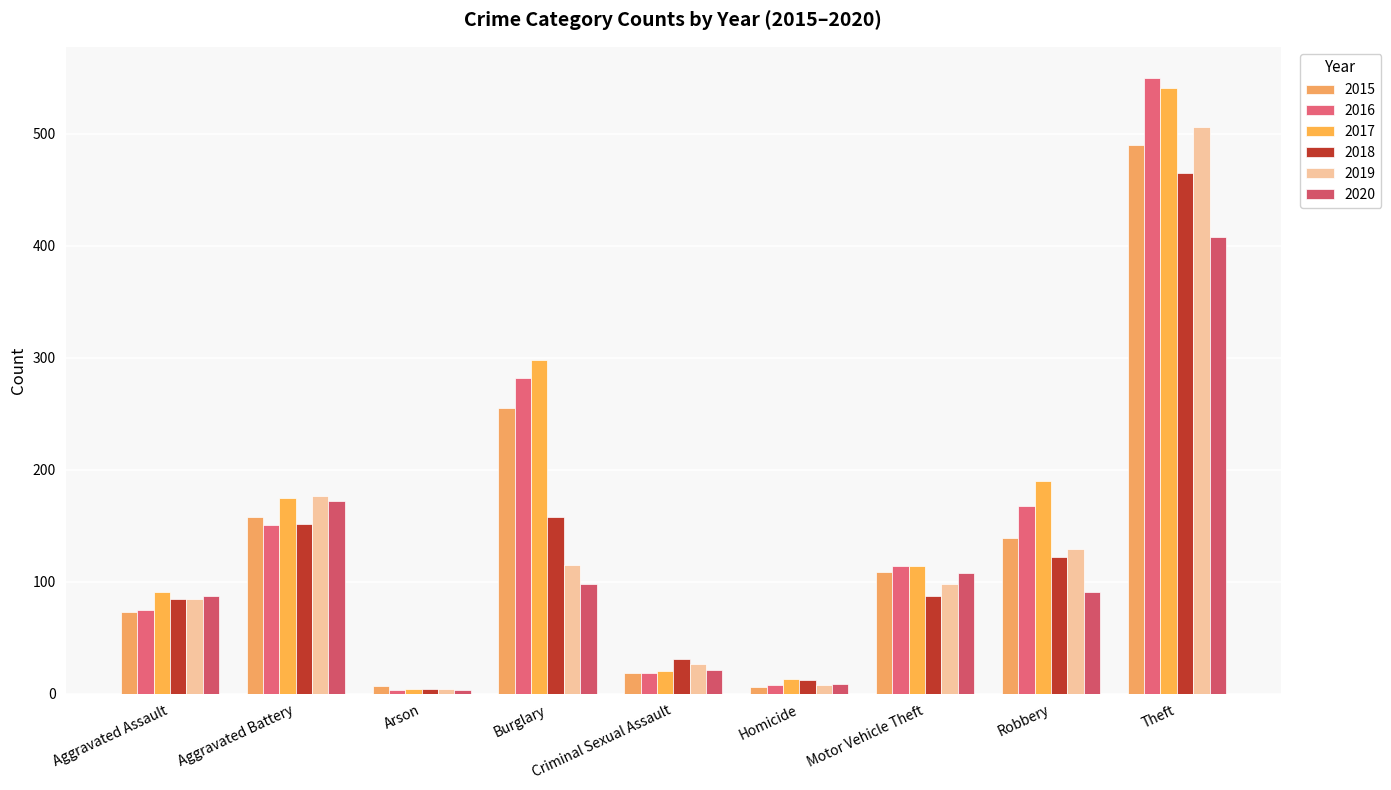

At how many categories does at least one series exceed 257?

2